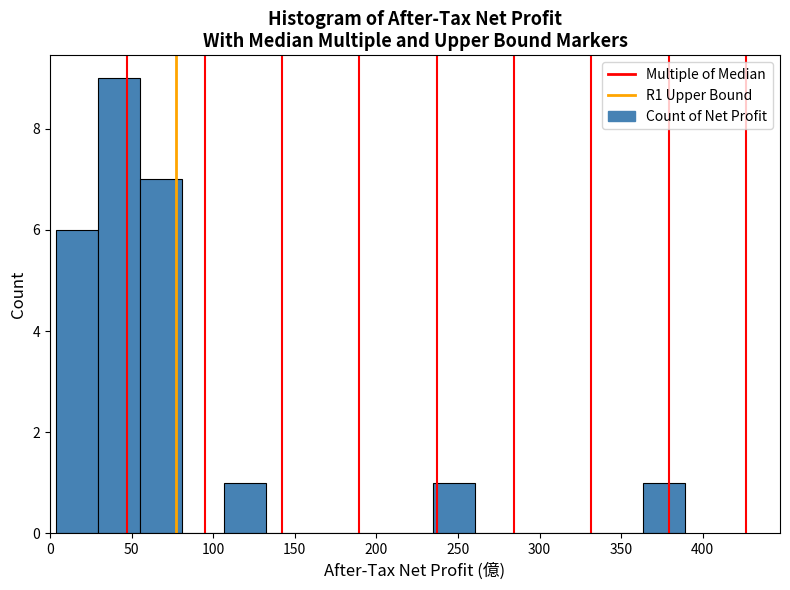

Reading left to right, list every bar in this chart as the range it spans on the x-axis followed by its height. Neither the bar edges nor the heights are printed on the chart, so give them approximately, as read against the axes.

5 to 30: 6
30 to 55: 9
55 to 80: 7
80 to 105: 0
105 to 130: 1
130 to 160: 0
160 to 185: 0
185 to 210: 0
210 to 235: 0
235 to 260: 1
260 to 285: 0
285 to 310: 0
310 to 340: 0
340 to 365: 0
365 to 390: 1